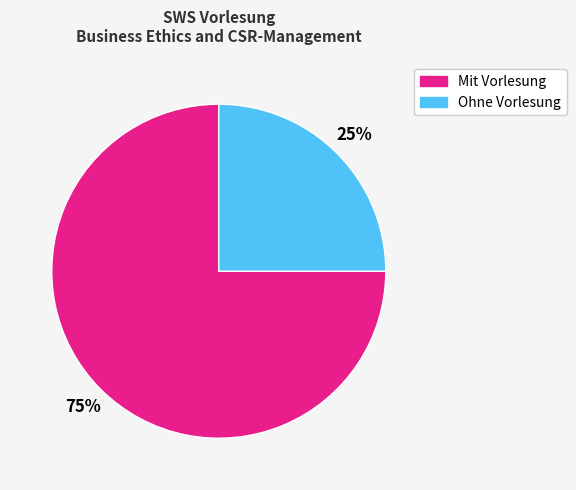

How many segments does this pie chart have?

2